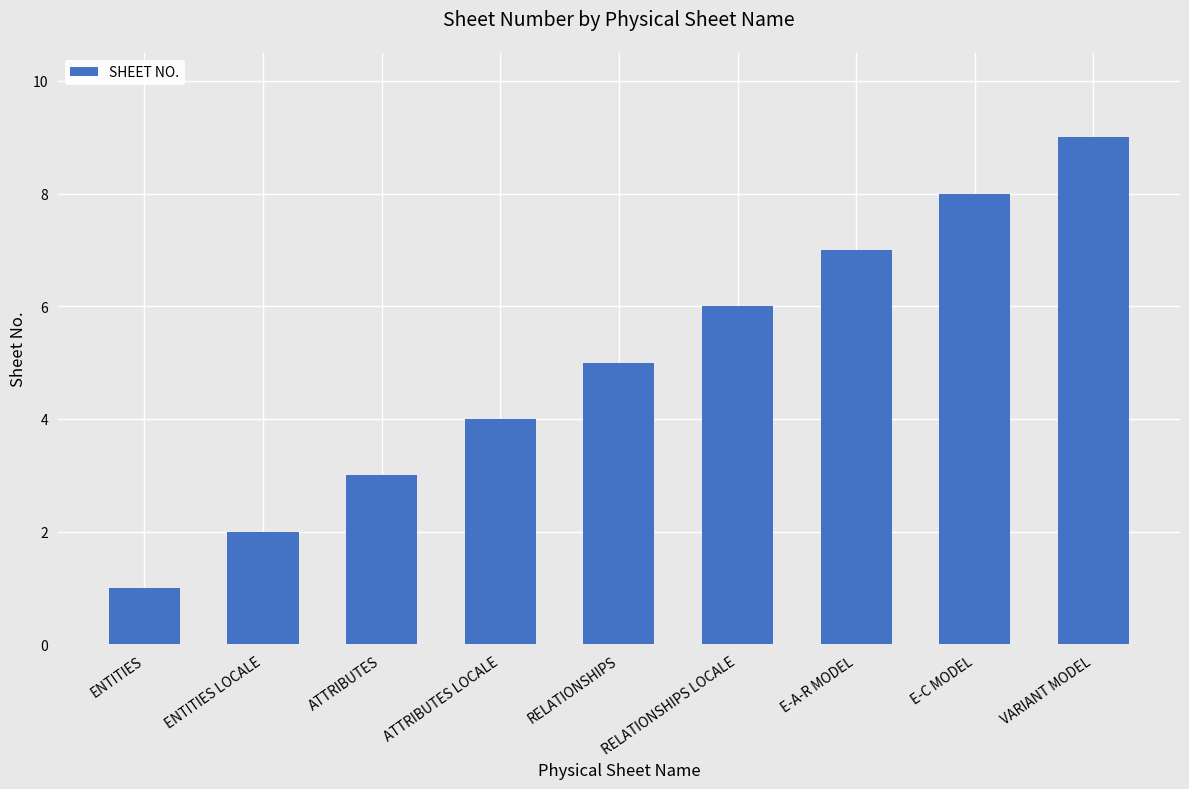

At which category does the chart reach its peak across all series?

VARIANT MODEL